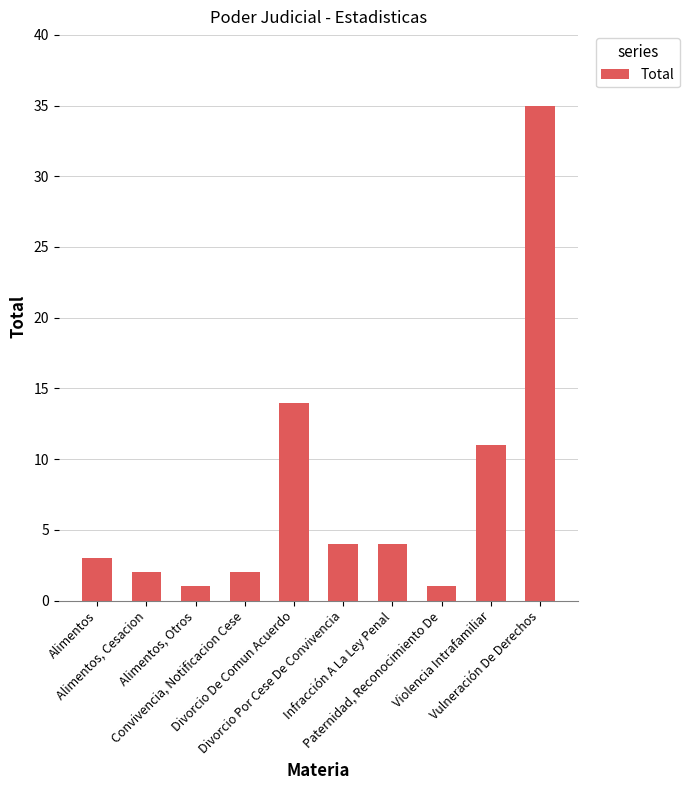

What is the greatest value displayed?

35